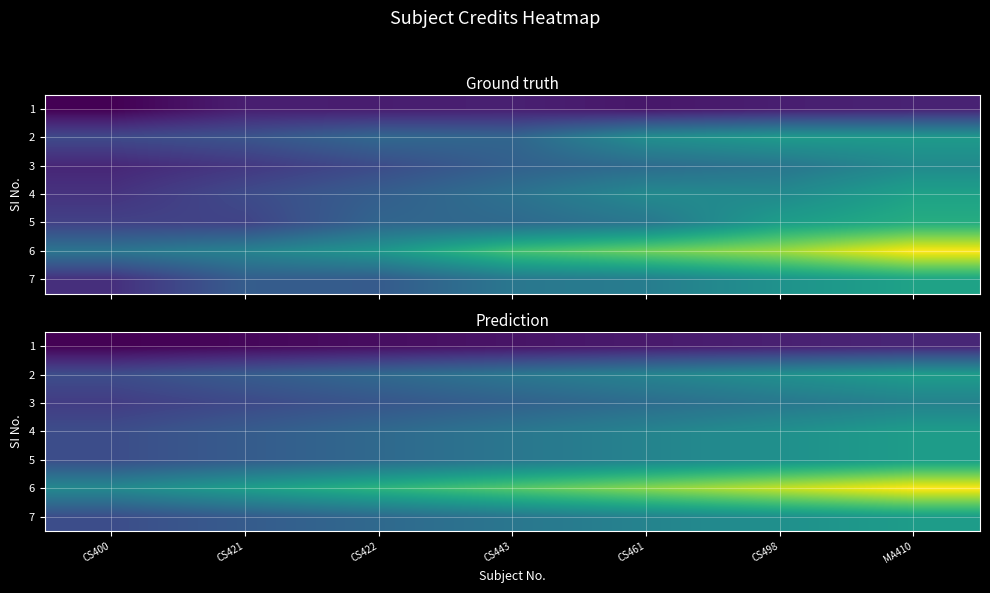

Where is 4 nearest to the value 4?

CS422